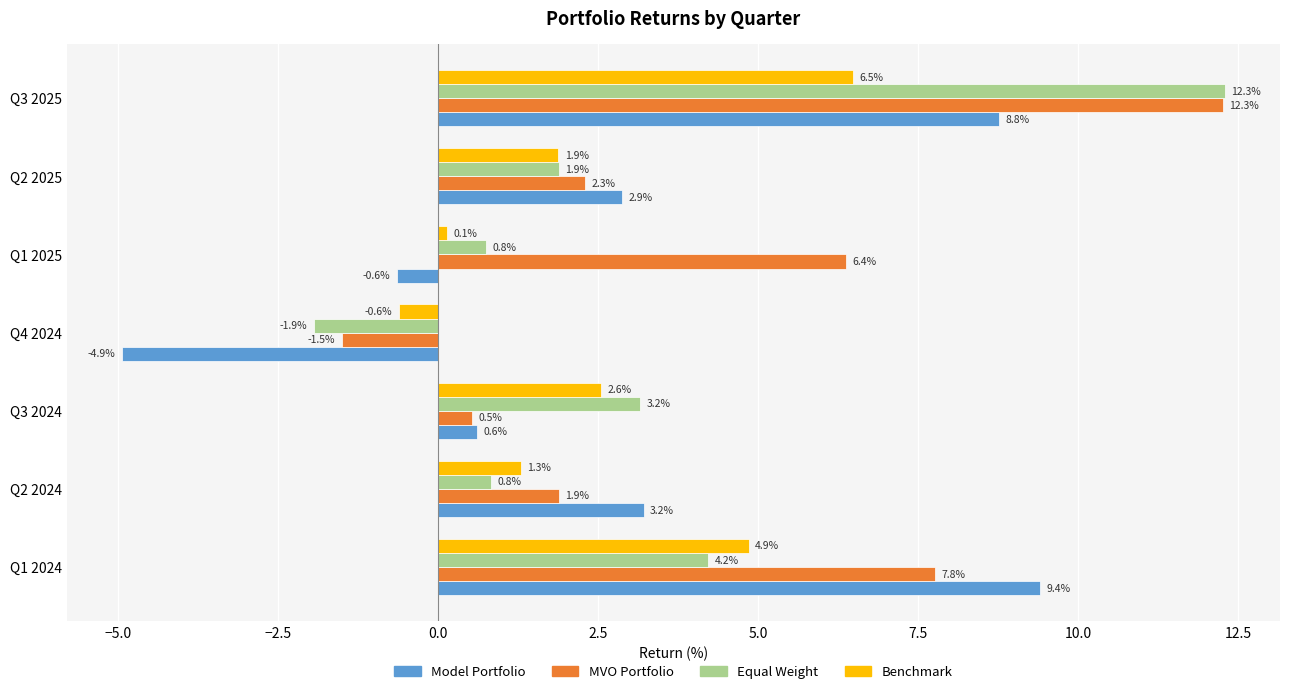

Where is Model Portfolio nearest to the value 2?

Q2 2025